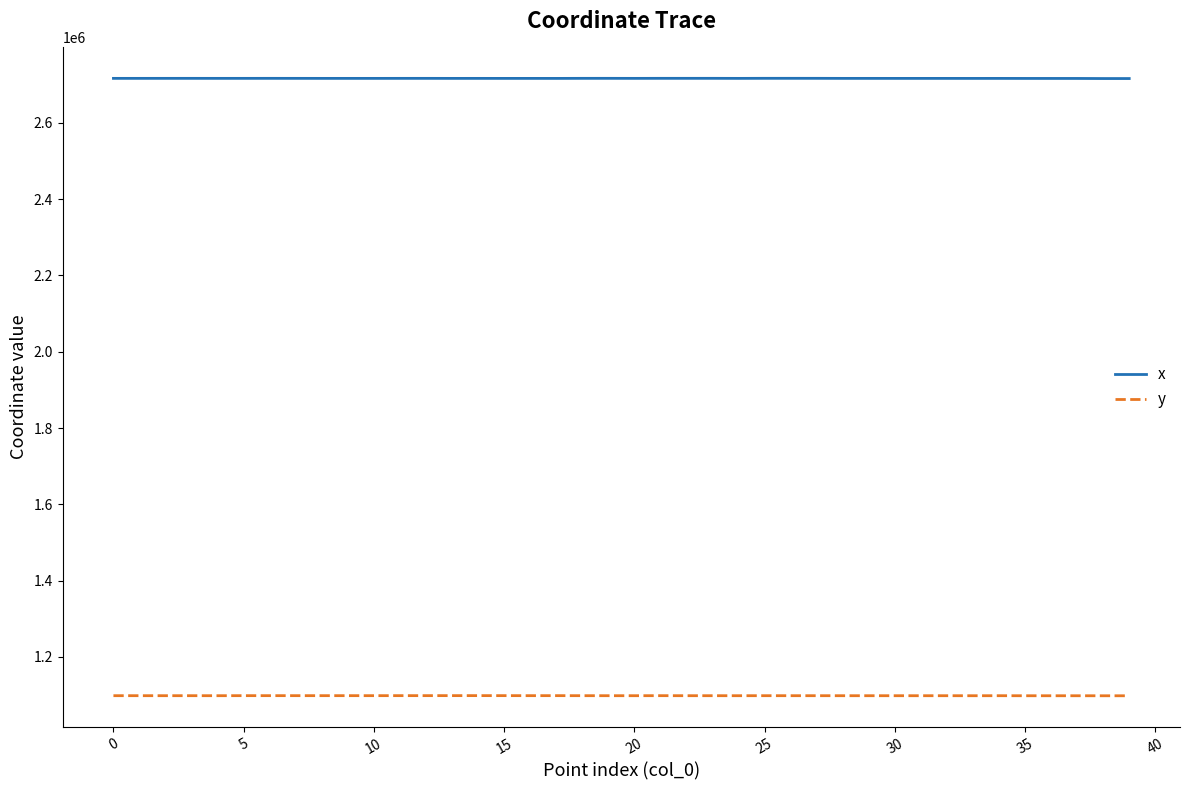

List the series in order of their peak value, lowest first.

y, x